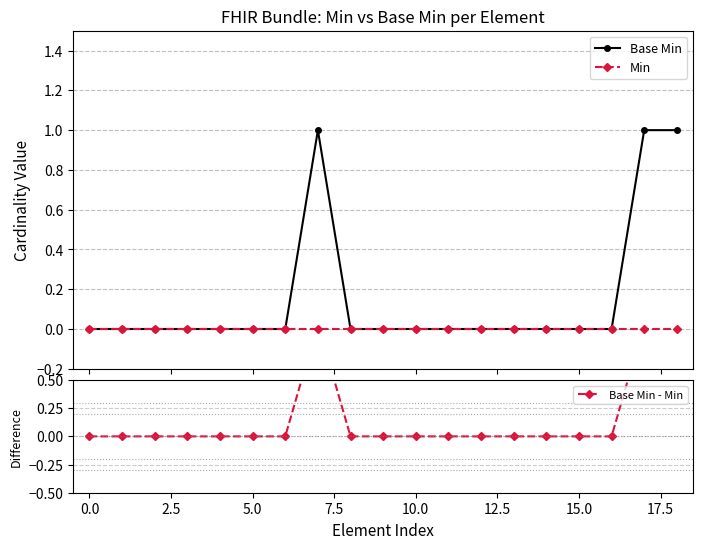

True or false: Min and Base Min intersect in this chart.

False